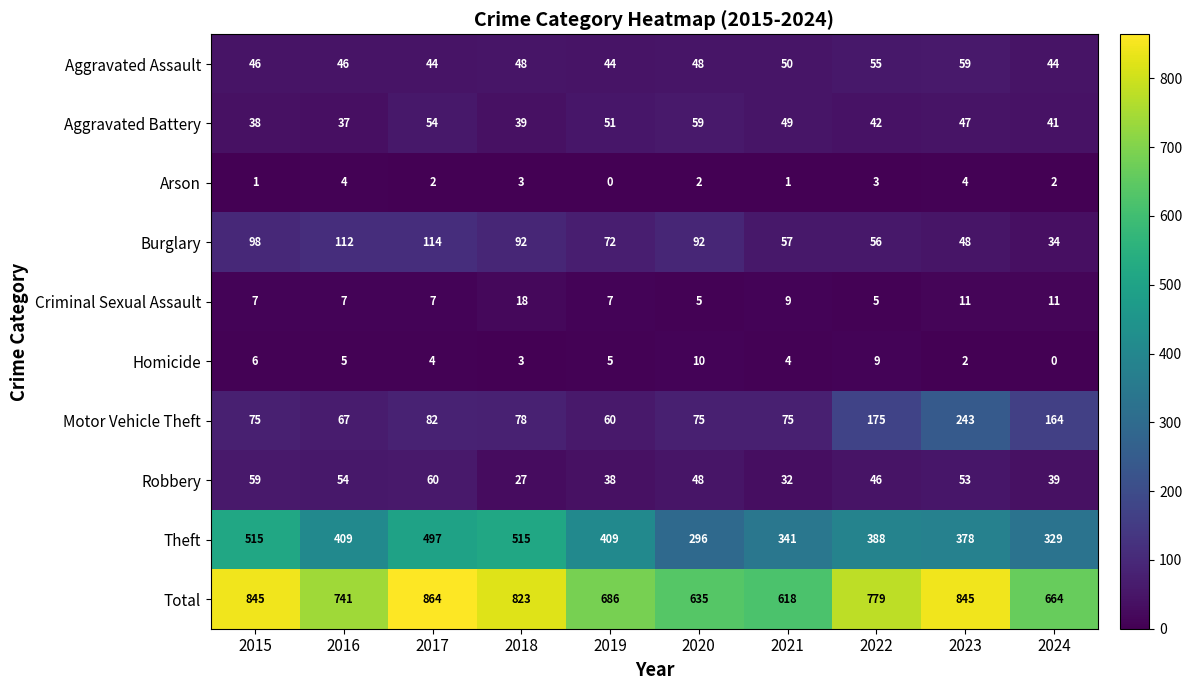

What is the approximate value of Homicide at 2020, to the nearest 10?

10